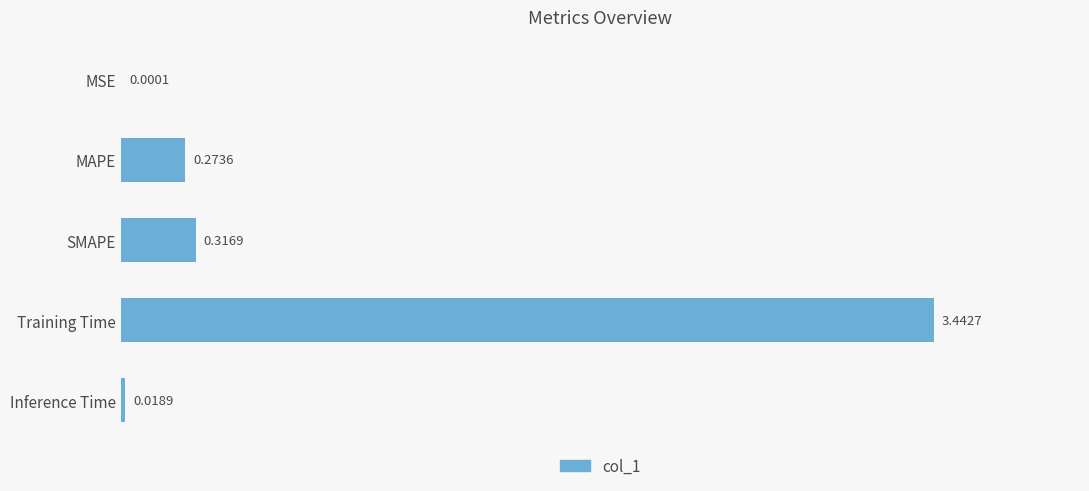

What is the sum of all values?

4.1